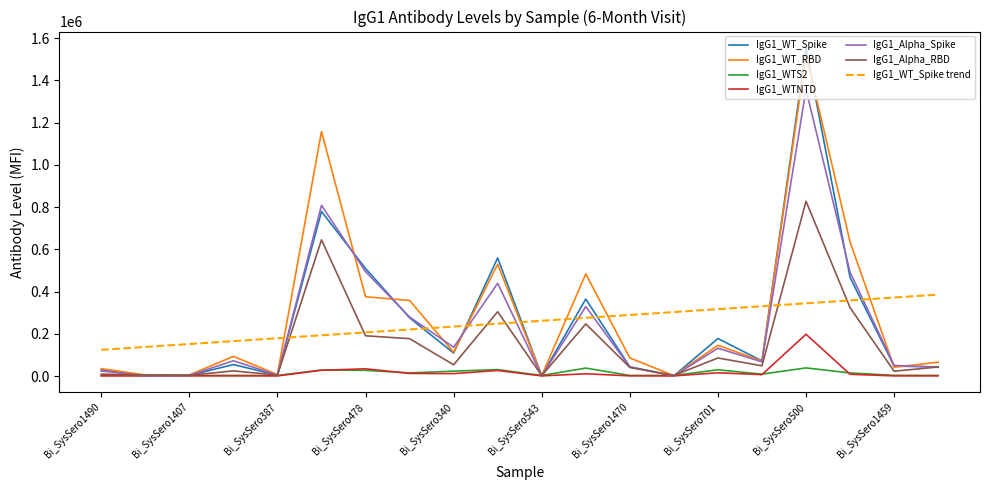

Rank the series by their maximum value, from lowest to highest.

IgG1_WTS2, IgG1_WTNTD, IgG1_WT_Spike trend, IgG1_Alpha_RBD, IgG1_Alpha_Spike, IgG1_WT_RBD, IgG1_WT_Spike